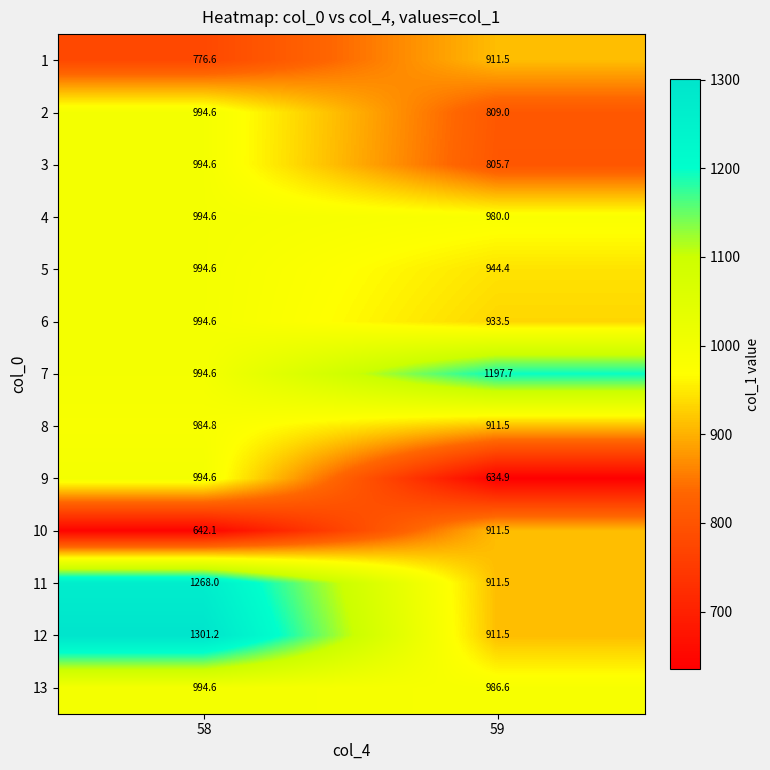

Count the number of data series in this chart.

13